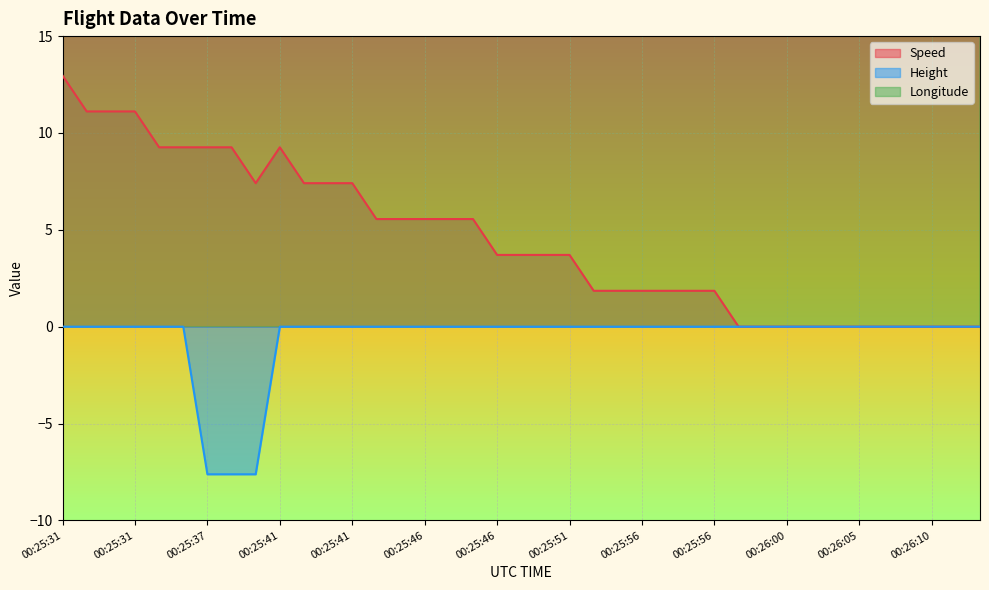

Count the number of categories in the chart.

39